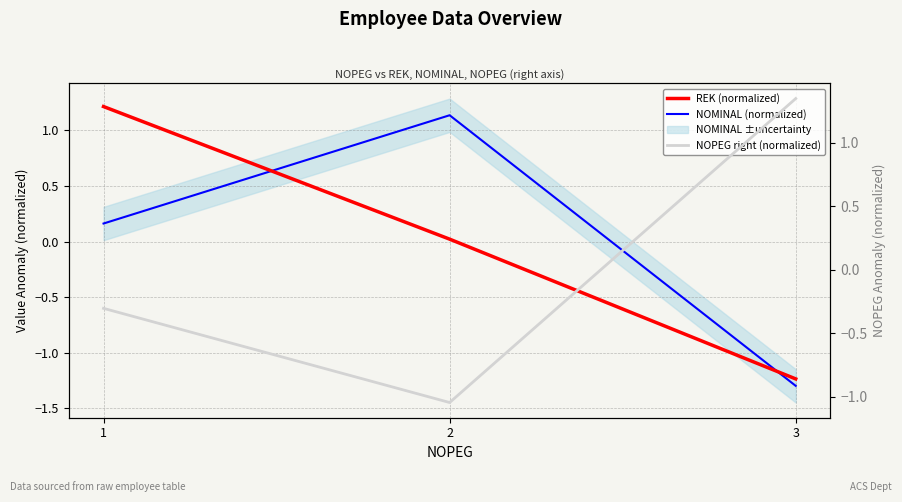

Reading left to right, transcribe all the data shown in this chart.

REK (normalized): 1=1.2	2=0.0	3=-1.2
NOMINAL (normalized): 1=0.2	2=1.1	3=-1.3
NOPEG right (normalized): 1=-0.3	2=-1.0	3=1.3